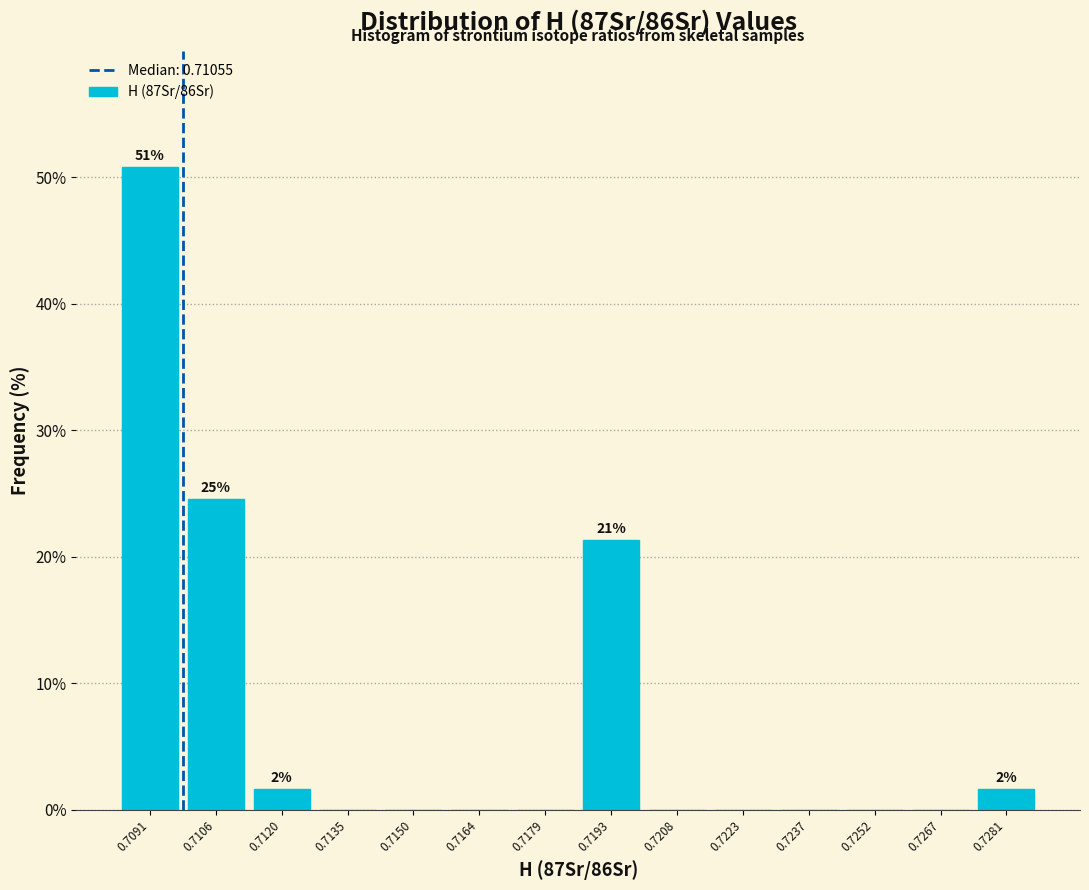

Reading right to left, list all the values displayed in this chart.

0.7281=1.6	0.7267=0.0	0.7252=0.0	0.7237=0.0	0.7223=0.0	0.7208=0.0	0.7193=21.3	0.7179=0.0	0.7164=0.0	0.7150=0.0	0.7135=0.0	0.7120=1.6	0.7106=24.6	0.7091=50.8